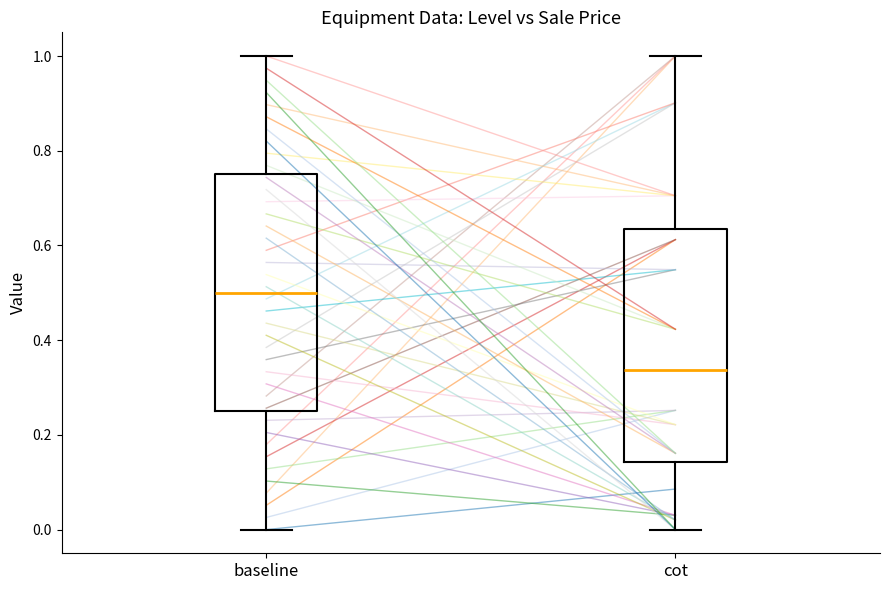

Which box has the highest median line?

baseline